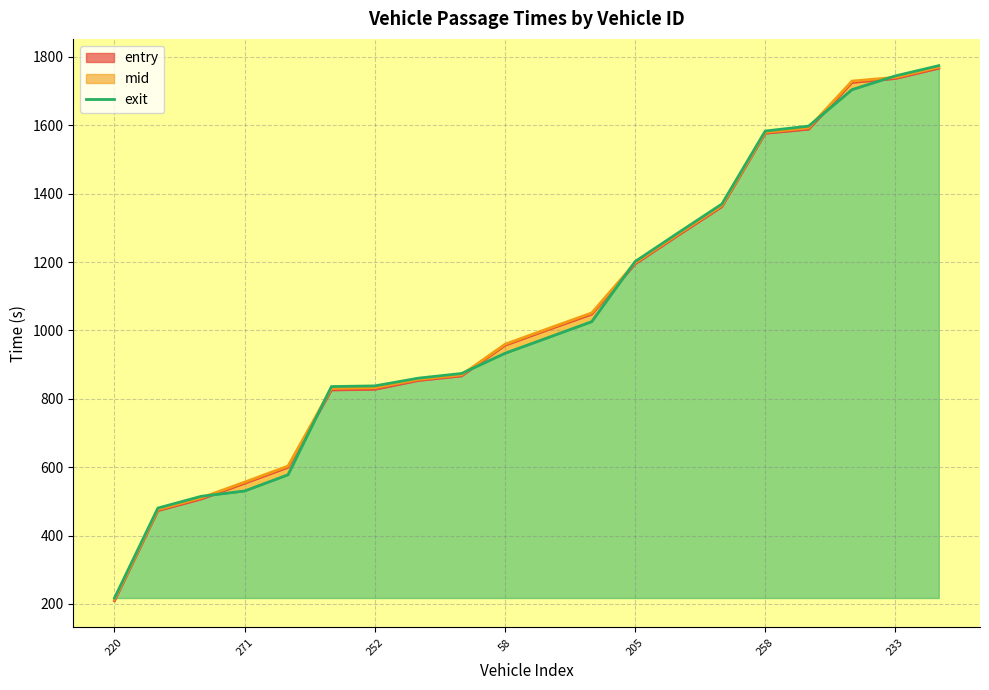

What is the approximate value at 220?

217.4